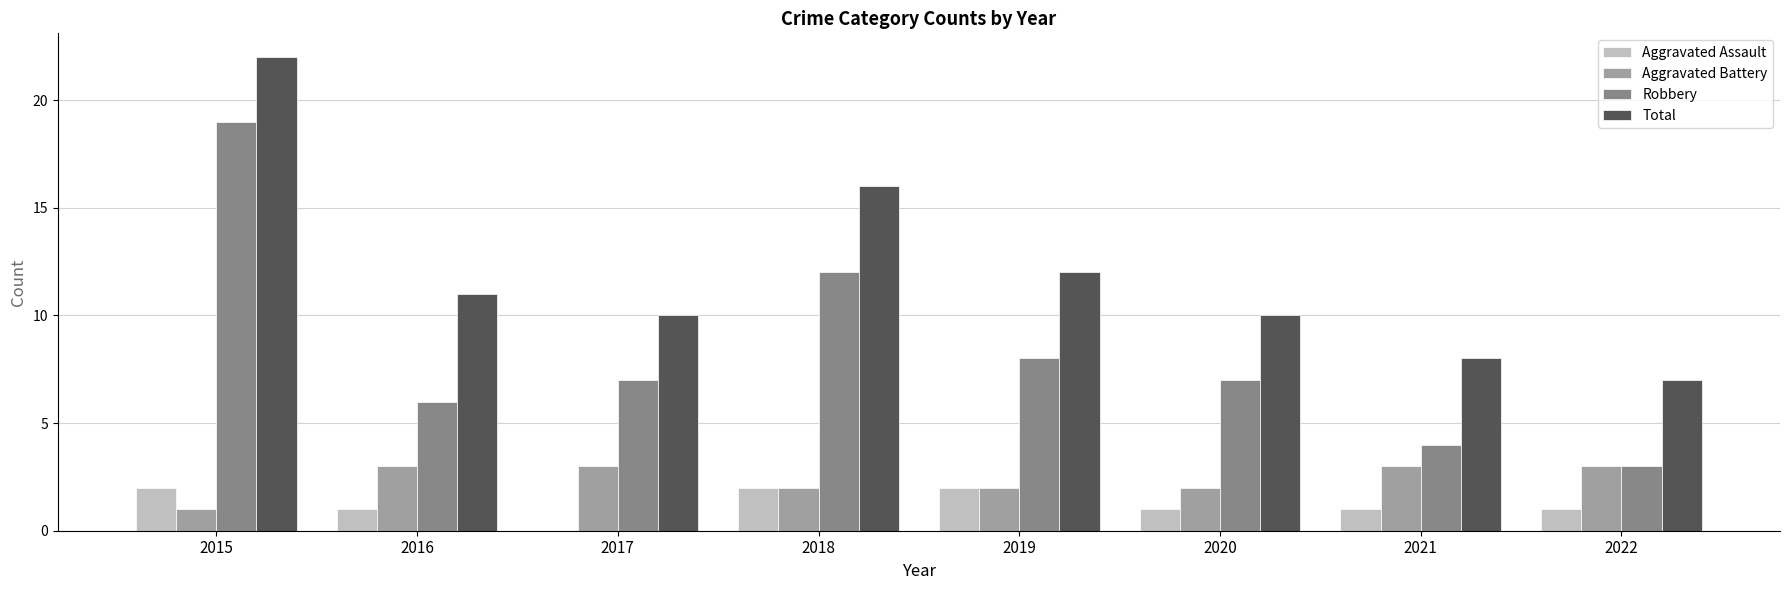

What is the sum of all Total values?

96